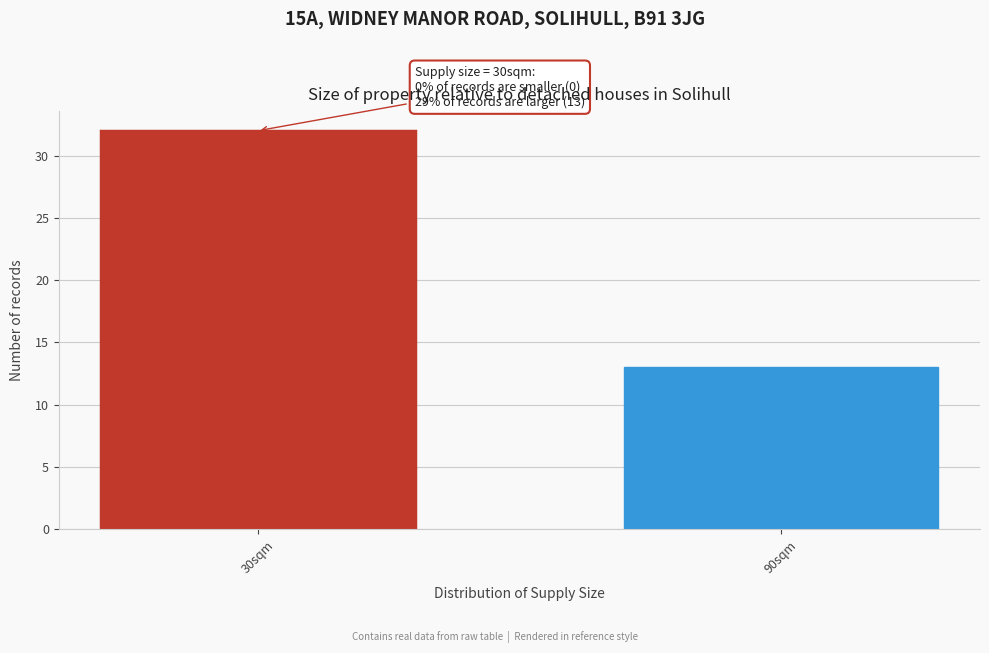

Reading right to left, transcribe all the data shown in this chart.

90sqm=13	30sqm=32